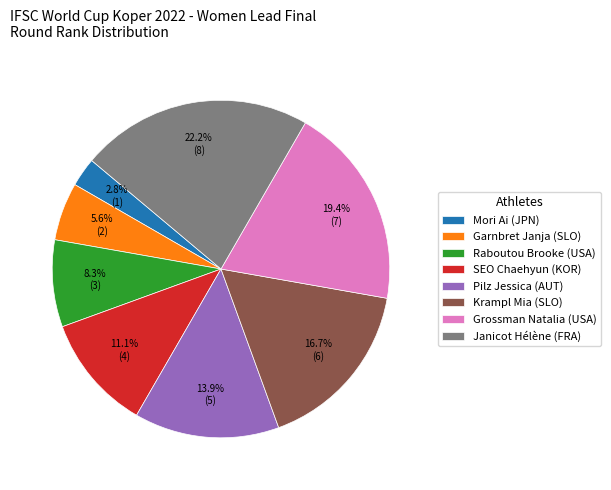

How many slices are in this pie chart?

8